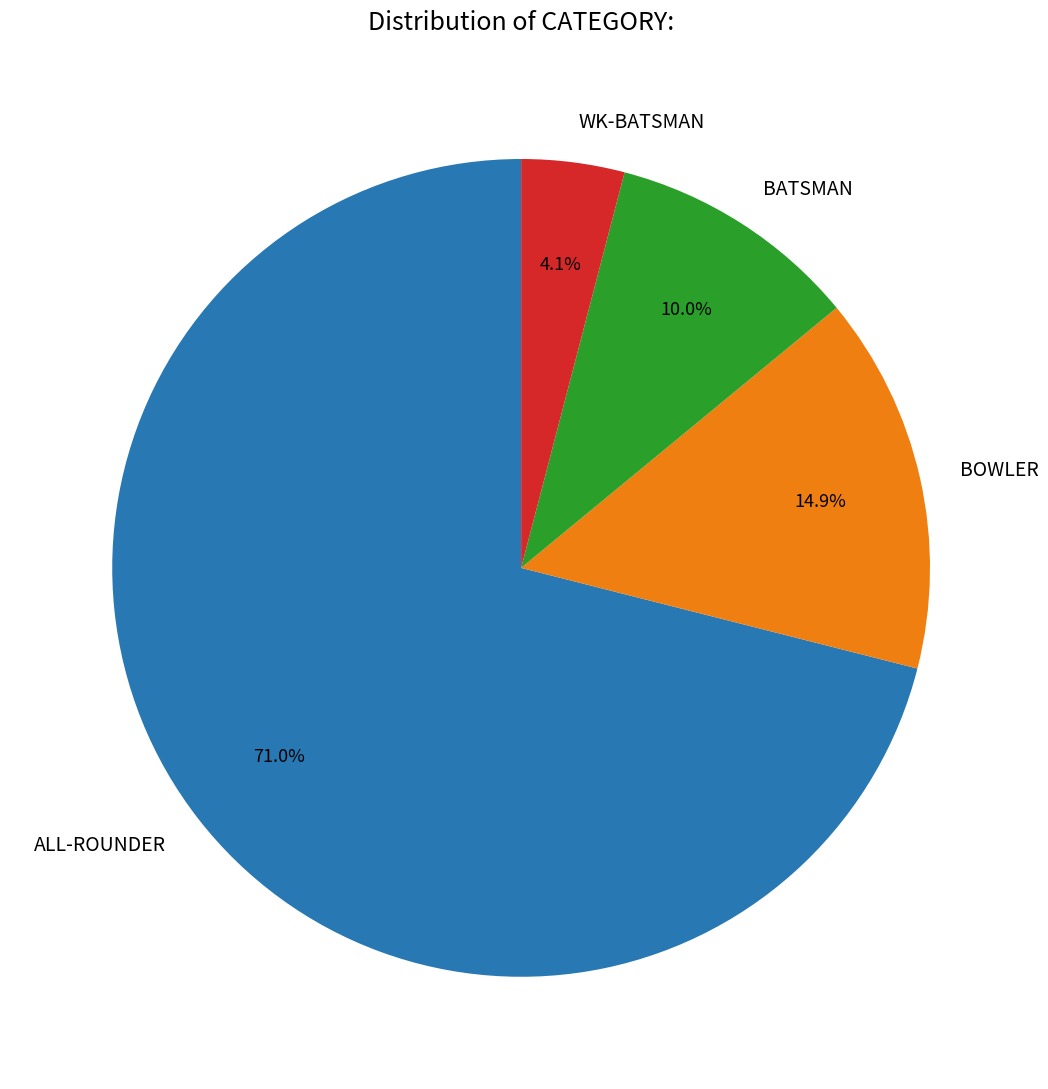

What is the majority slice?

ALL-ROUNDER